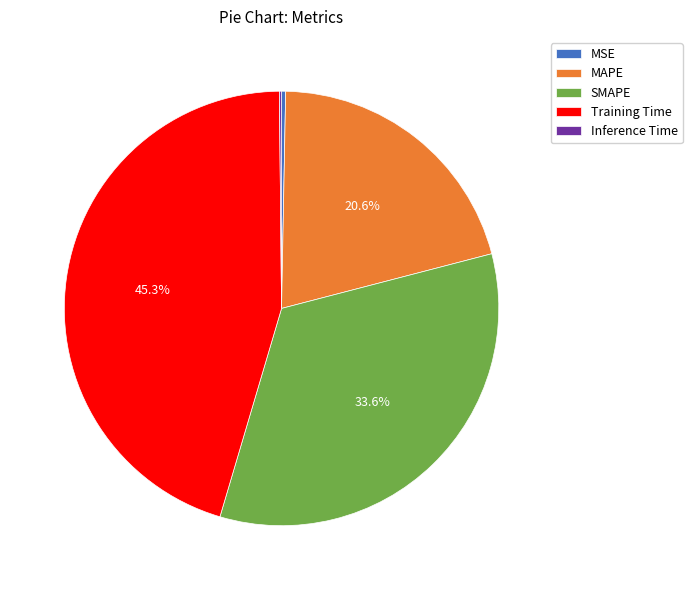

What percentage is NOT represented by Training Time?

54.7%